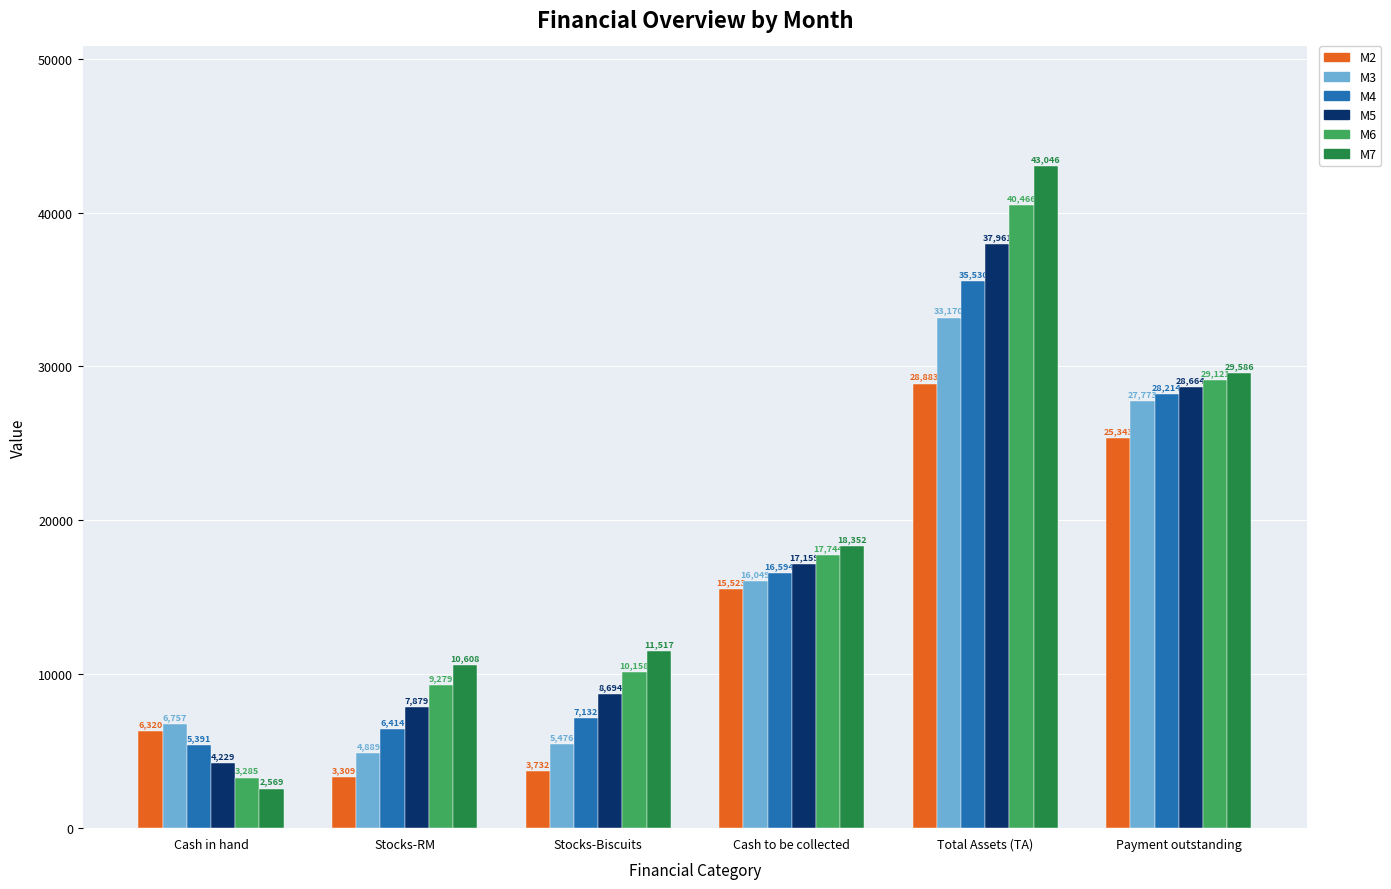

The value of M2 at Cash to be collected is 7285.8. True or false?

False